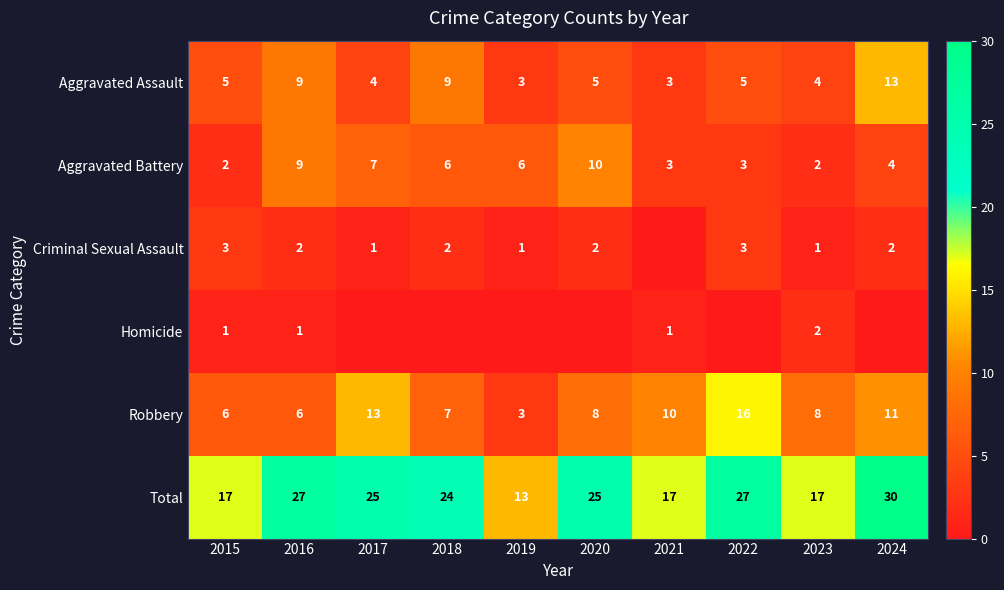

True or false: Aggravated Battery has a value of 7 at 2024.

False